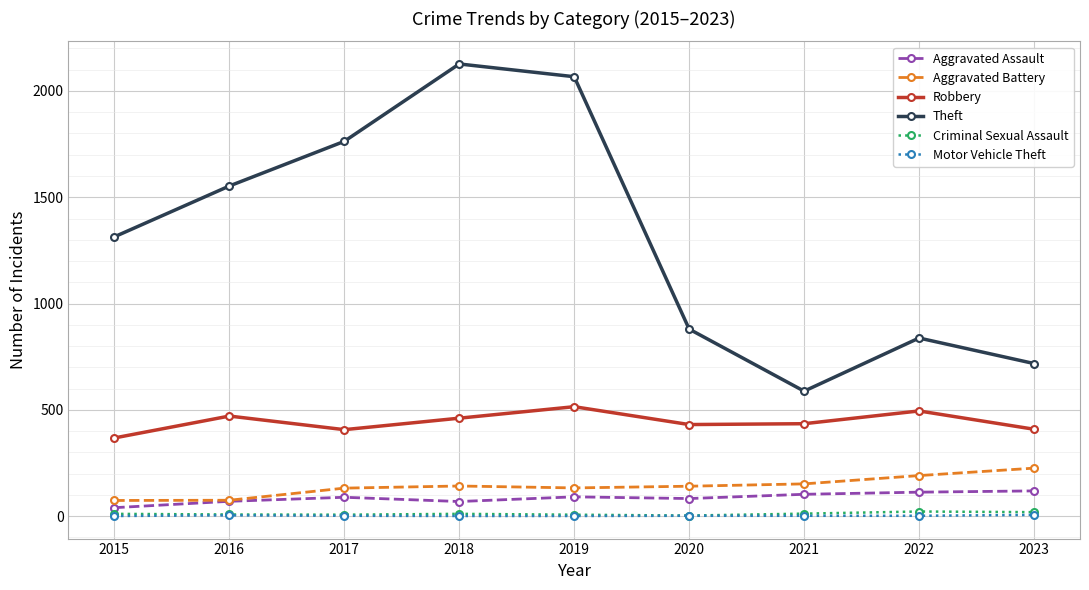

True or false: Aggravated Battery and Criminal Sexual Assault intersect in this chart.

False